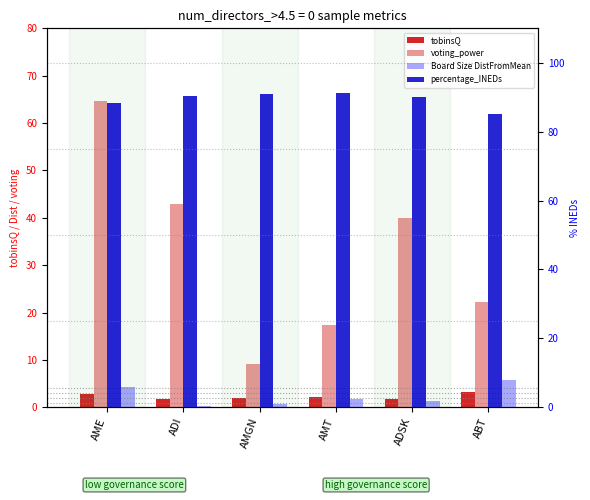

List the series in order of their peak value, lowest first.

tobinsQ, Board Size DistFromMean, voting_power, percentage_INEDs